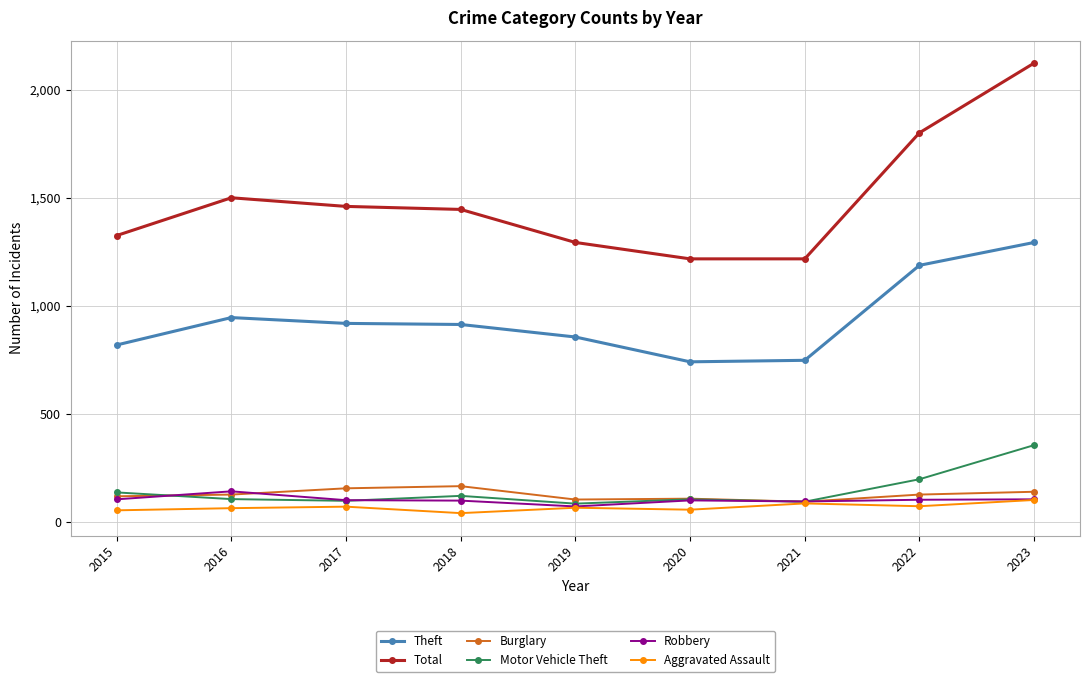

Which series has the largest total across all categories?

Total